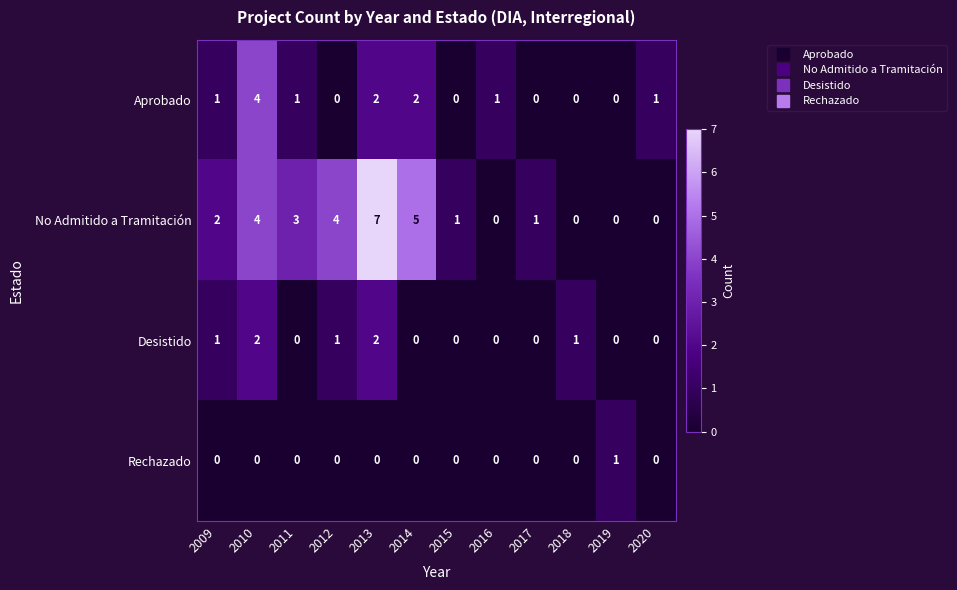

At which category is the sum across all series the highest?

2013